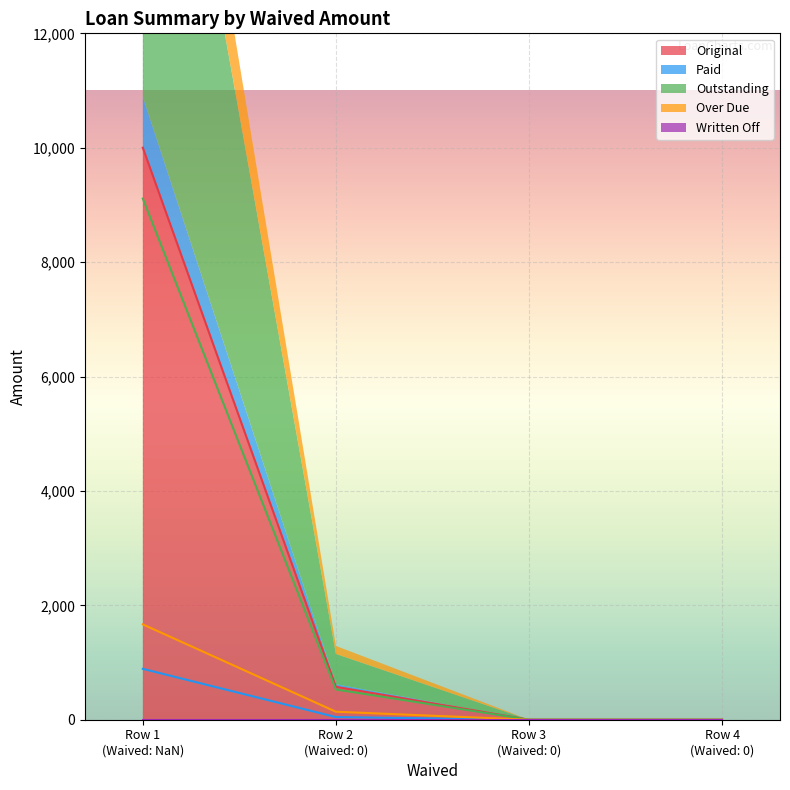

True or false: Original has more than 0 interior local peaks.

False